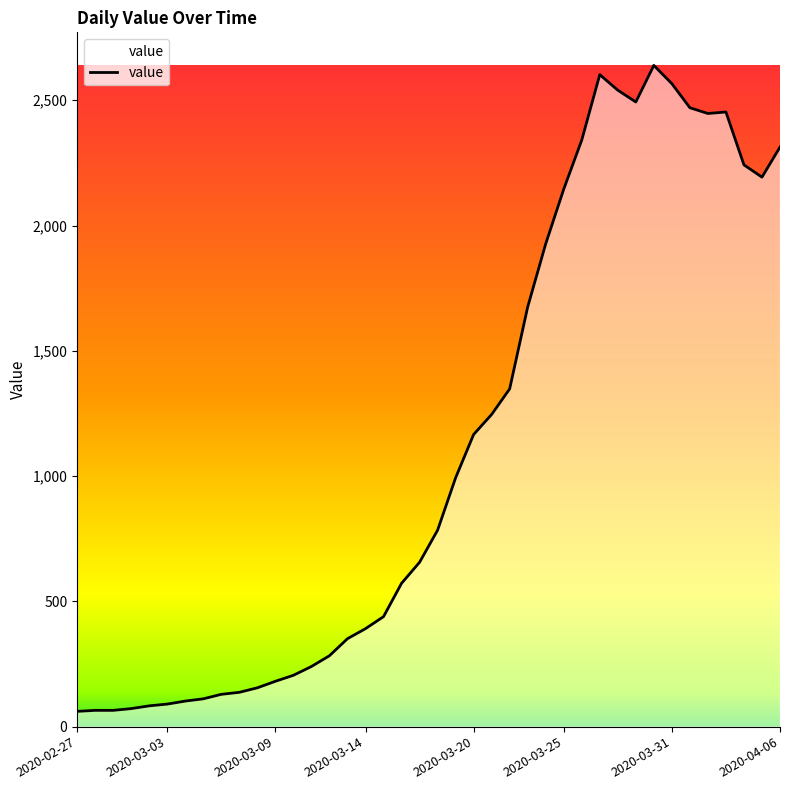

What is the difference between the maximum and minimum values?

2578